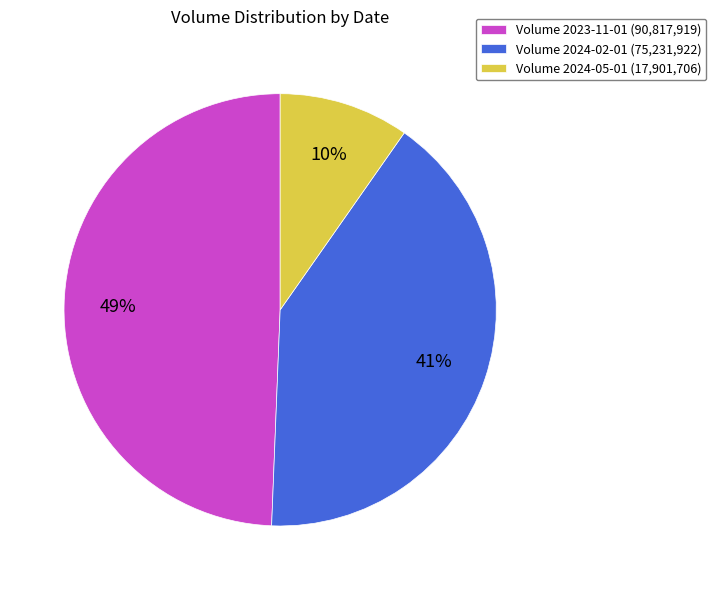

The Volume 2024-02-01 (75,231,922) slice represents 41% of the pie. True or false?

True